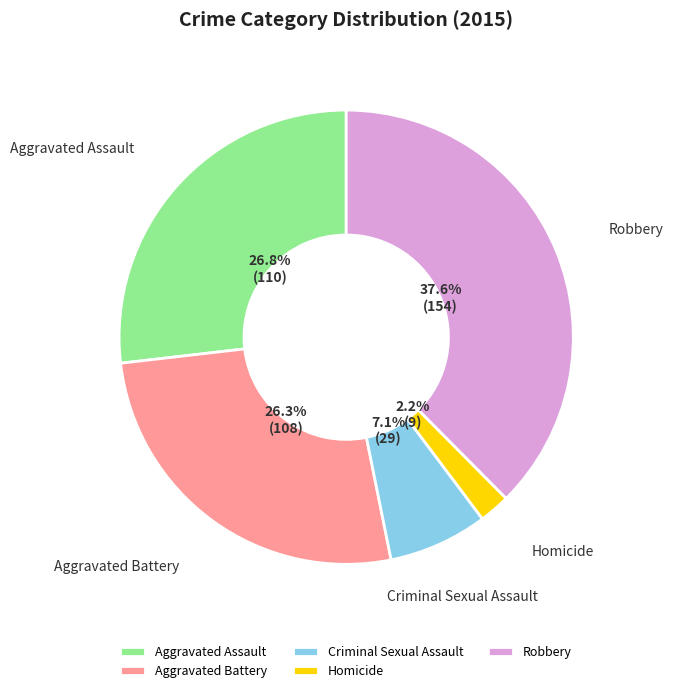

The Homicide slice represents 2% of the pie. True or false?

True